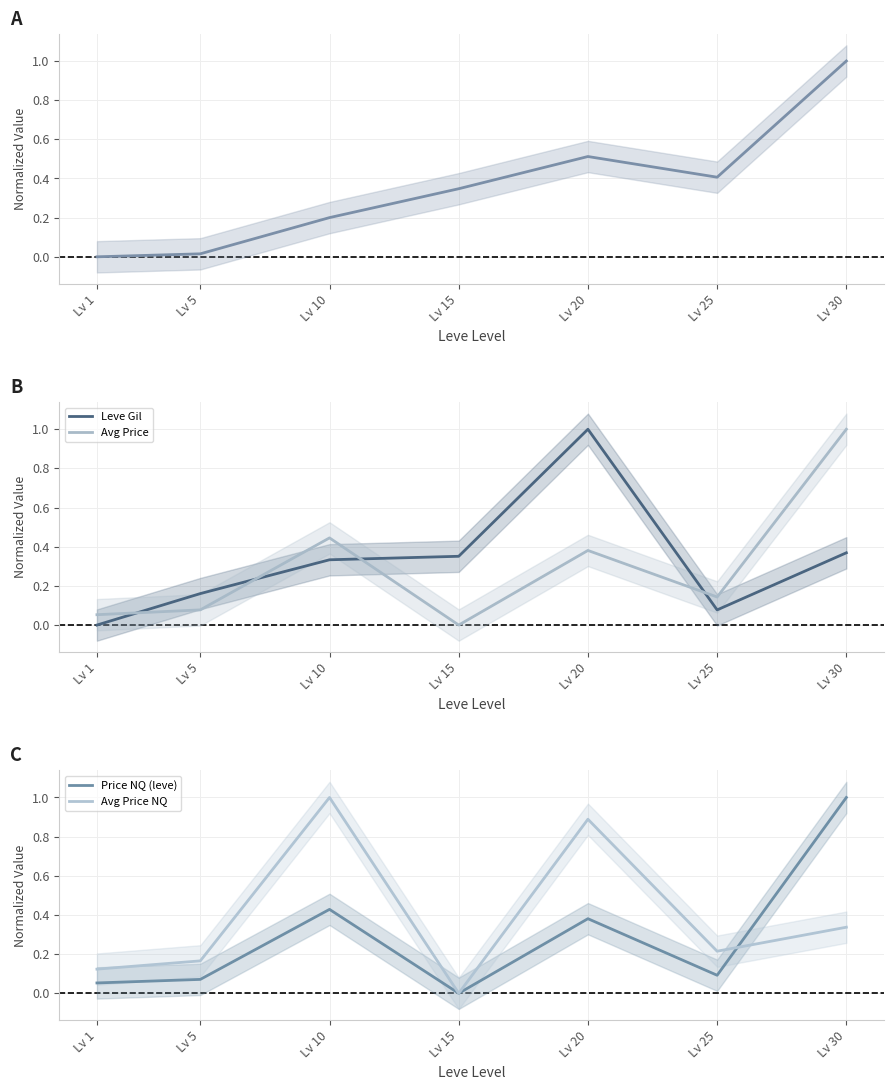

Which category has the highest value across all series?

Lv 30